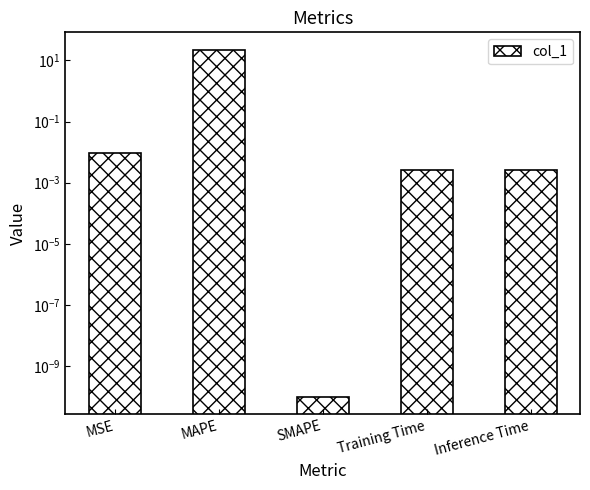

Reading right to left, list all the values displayed in this chart.

Inference Time=0.0	Training Time=0.0	SMAPE=0.0	MAPE=22.5	MSE=0.0